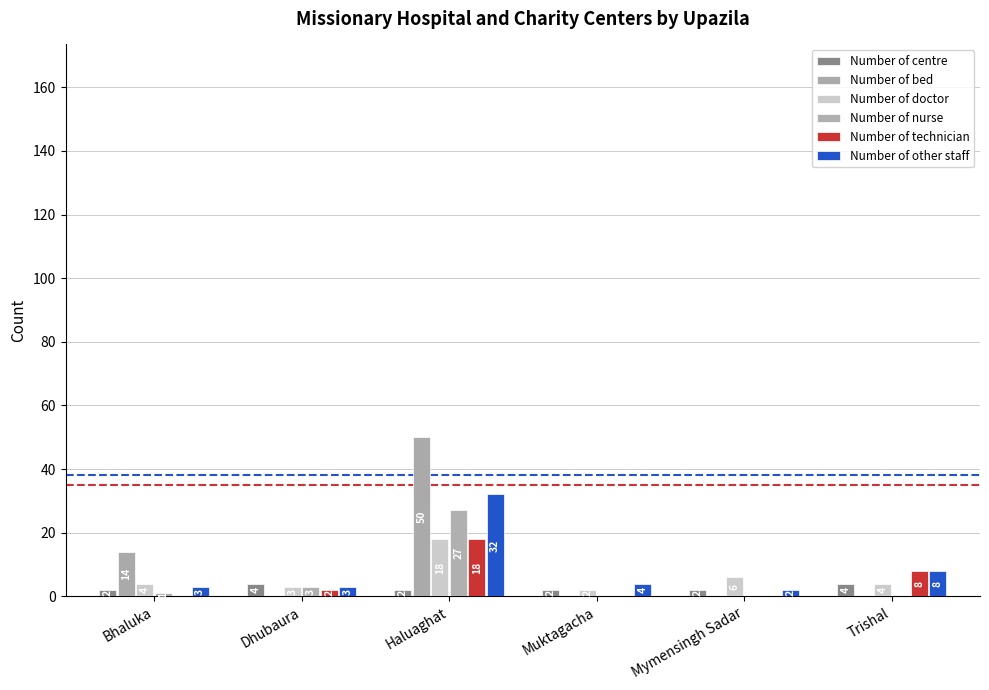

At which category is the sum across all series the highest?

Haluaghat